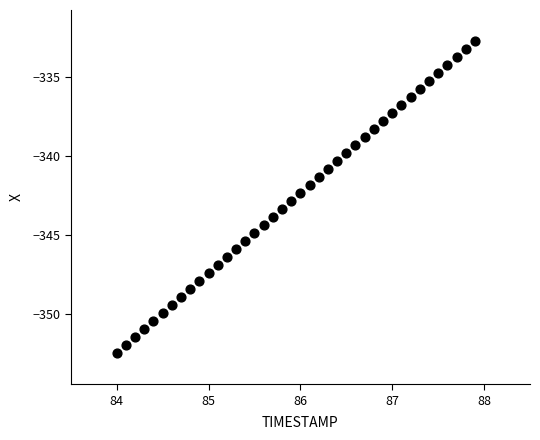

What is the range of Y values (max minus min)?

19.7